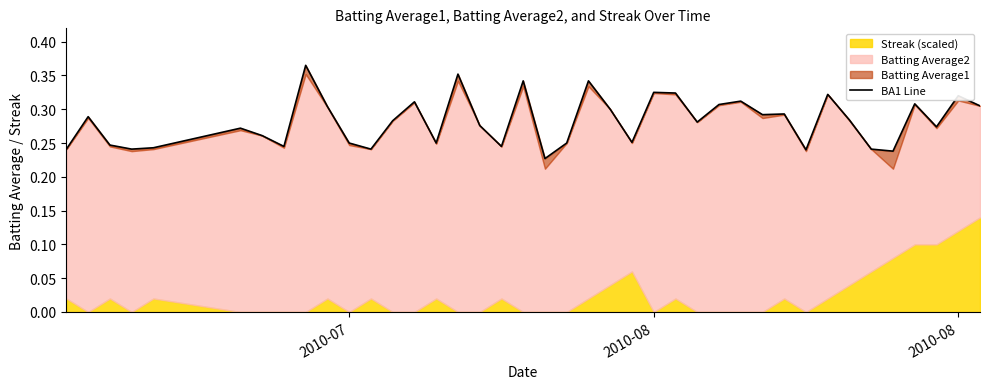

How many points are higher than both their immediate neighbors (excluding endpoints)?

13